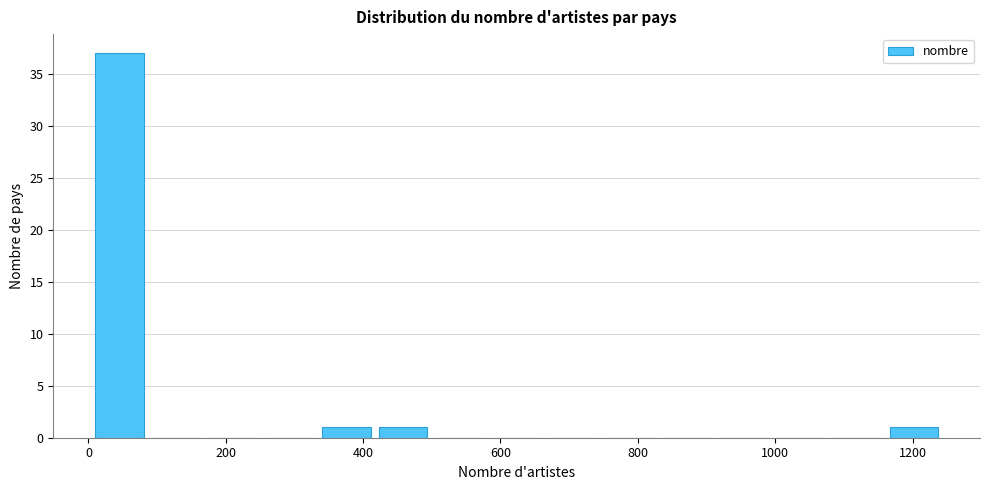

Which range on the x-axis has the tallest bar?

0 to 80